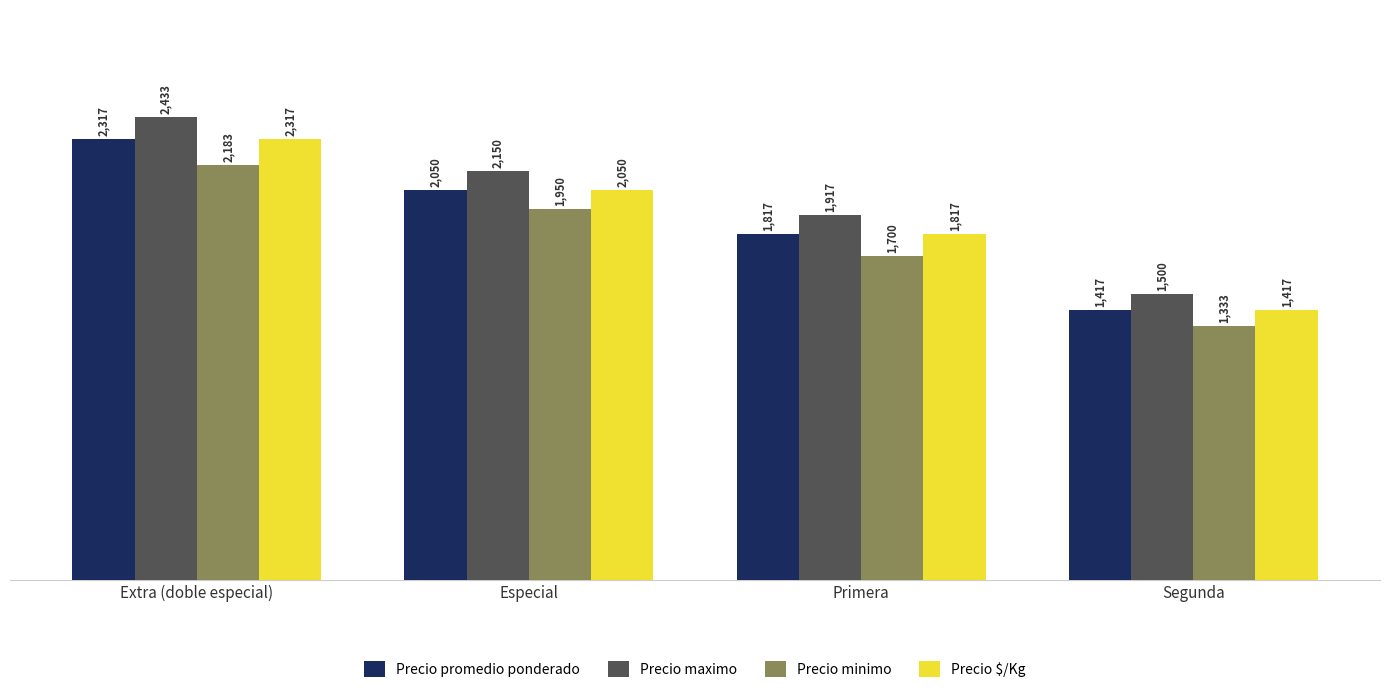

What is the value of the Precio $/Kg bar at the 1st from the left?

2317